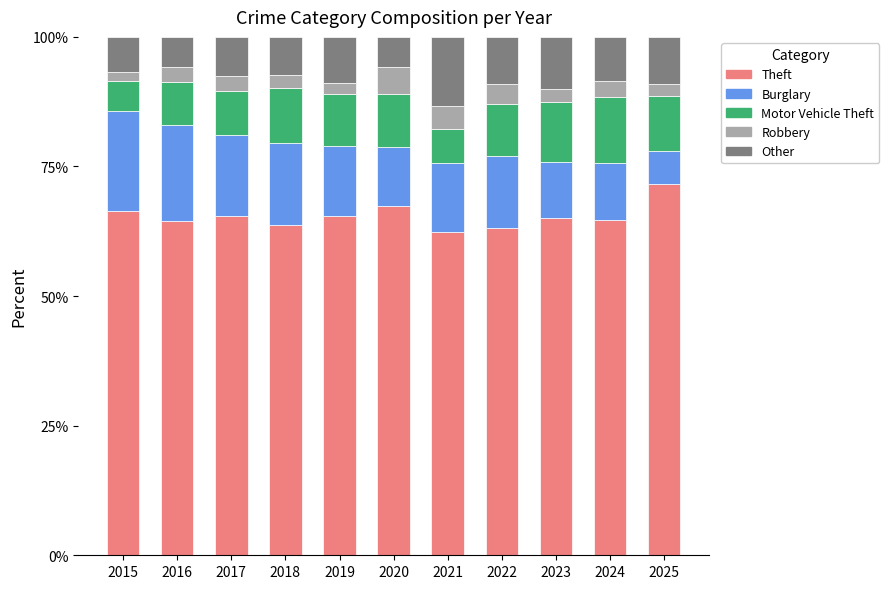

Read the Theft value at 2021.

62.4